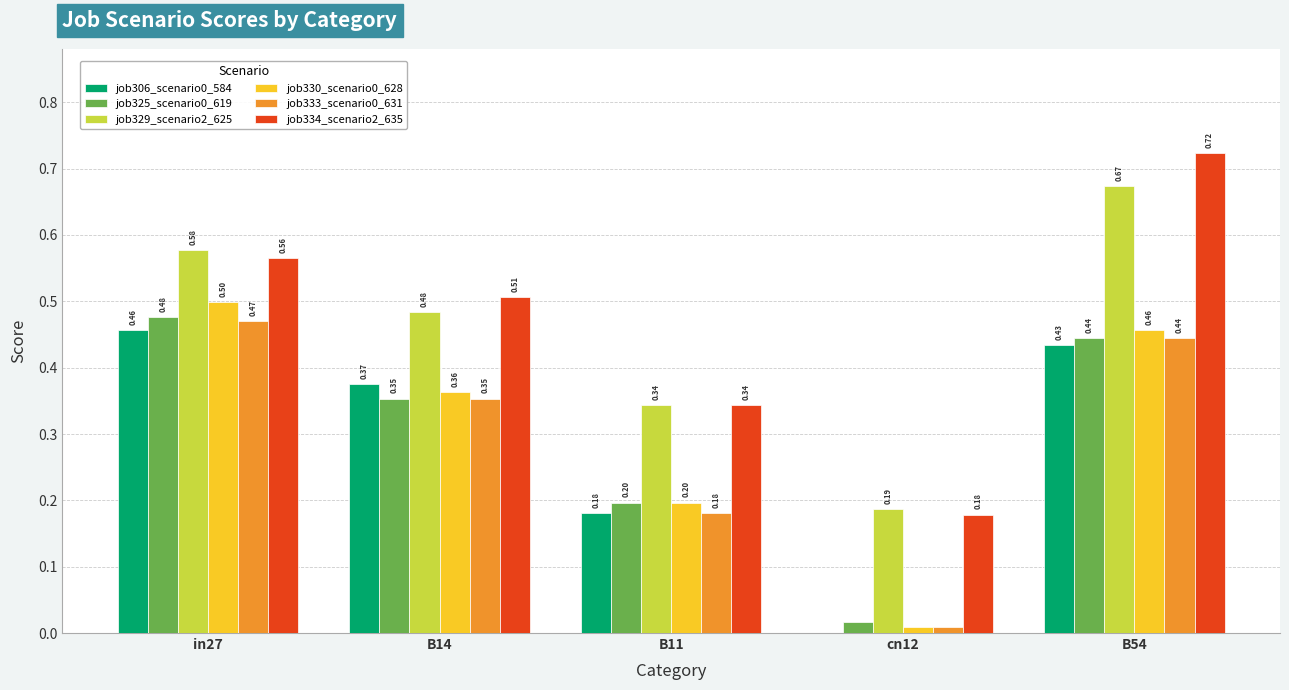

At which category does the chart reach its peak across all series?

B54